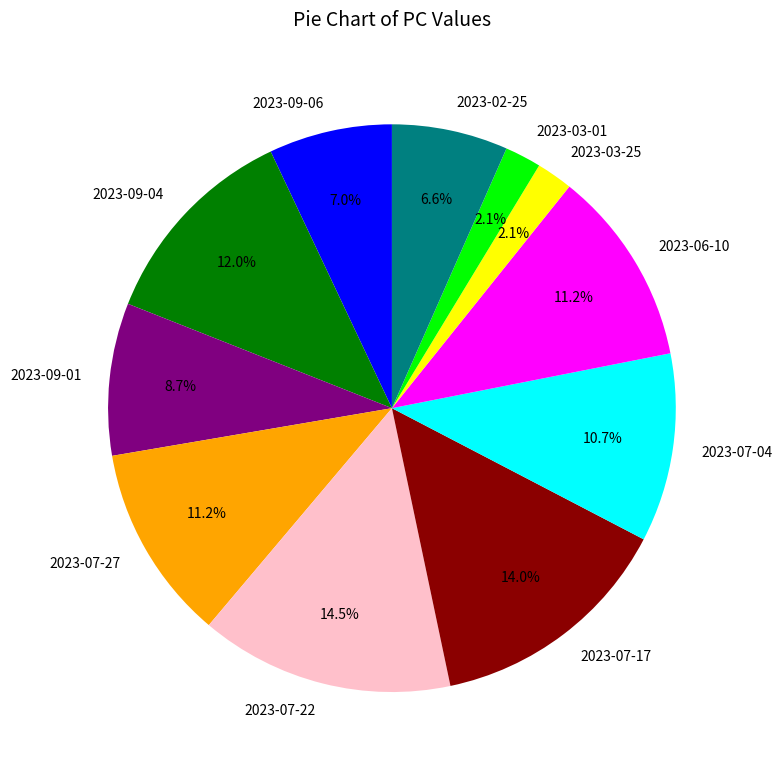

Is 2023-07-17 the majority of the pie?

No